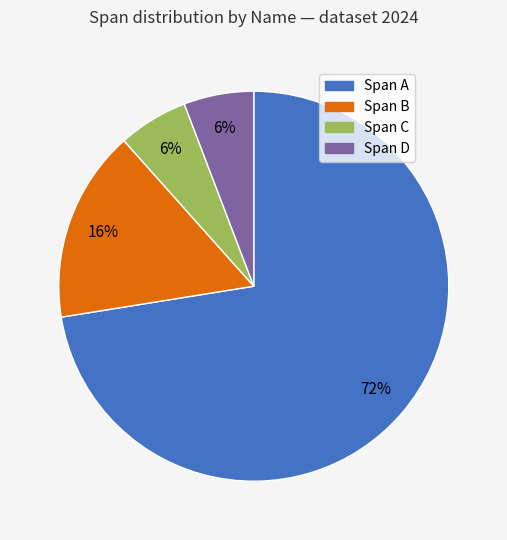

How many slices are in this pie chart?

4